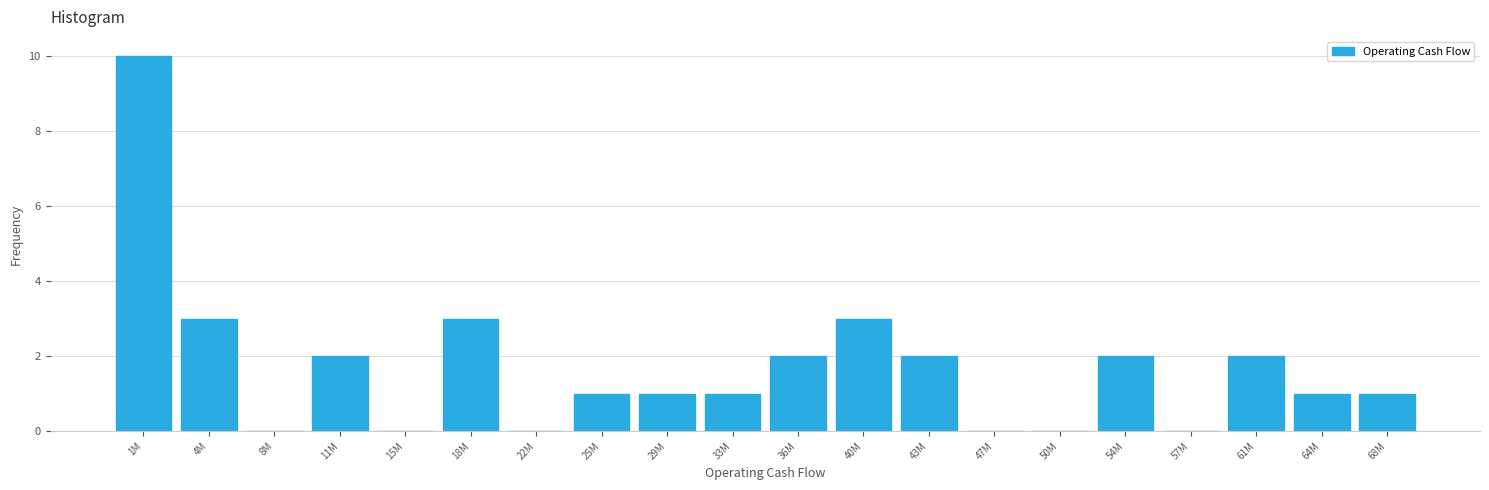

Reading left to right, list all the values displayed in this chart.

1M=10	4M=3	8M=0	11M=2	15M=0	18M=3	22M=0	25M=1	29M=1	33M=1	36M=2	40M=3	43M=2	47M=0	50M=0	54M=2	57M=0	61M=2	64M=1	68M=1